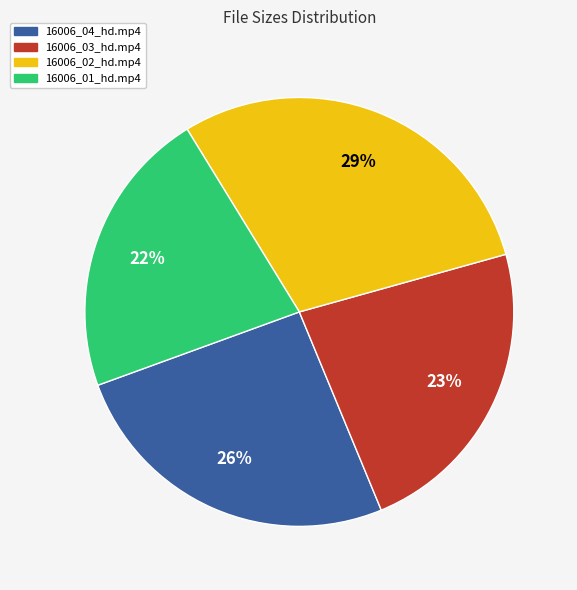

How many slices are in this pie chart?

4